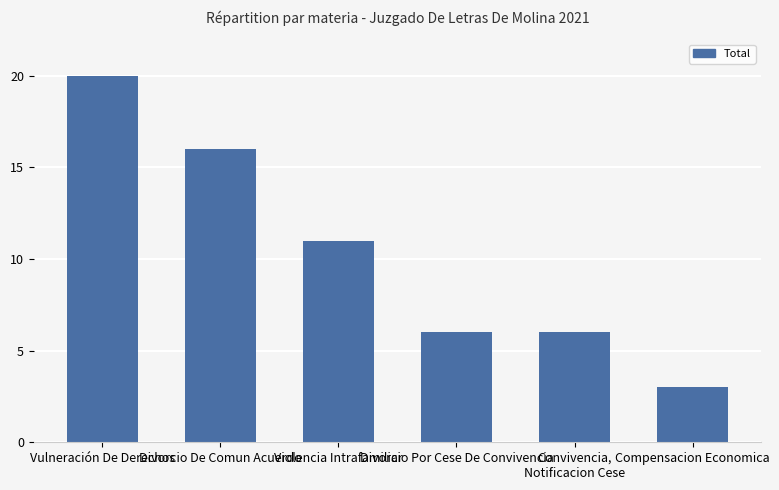

The value at Vulneración De Derechos is 20. True or false?

True